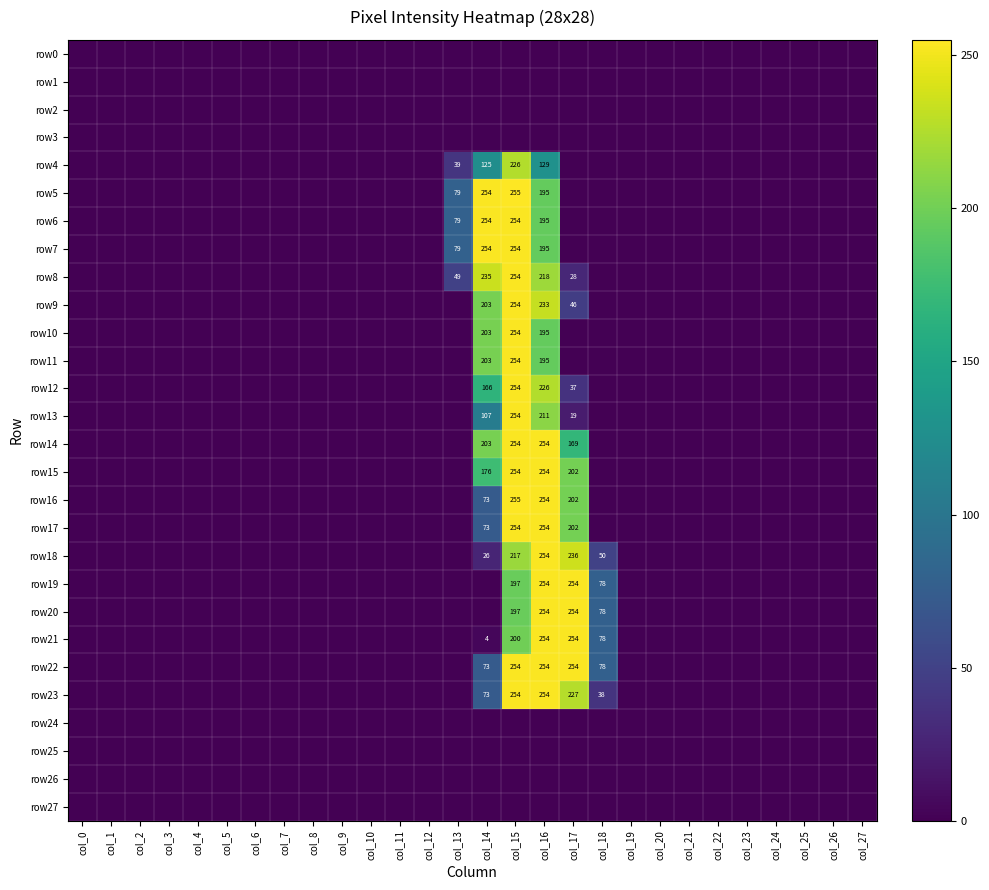

What is the greatest value displayed?

255